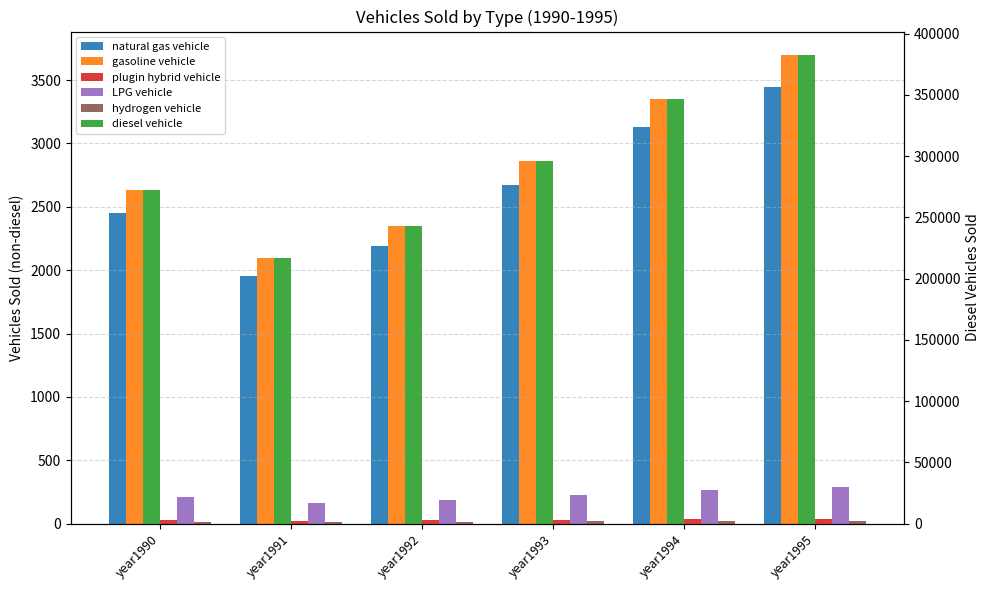

The LPG vehicle series shows 290.9 at year1995. True or false?

True